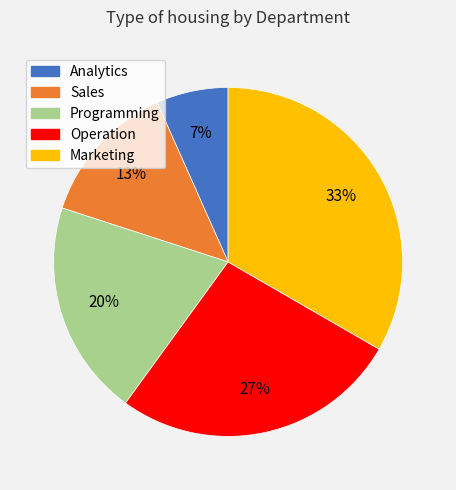

Do Sales and Analytics together represent more than half of the pie?

No